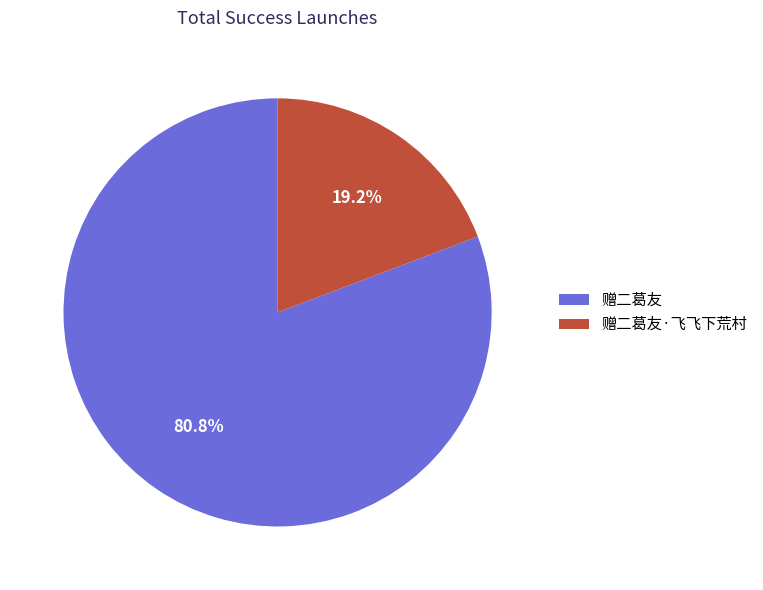

To the nearest percent, what is the combined percentage of 赠二葛友·飞飞下荒村 and 赠二葛友?

100%